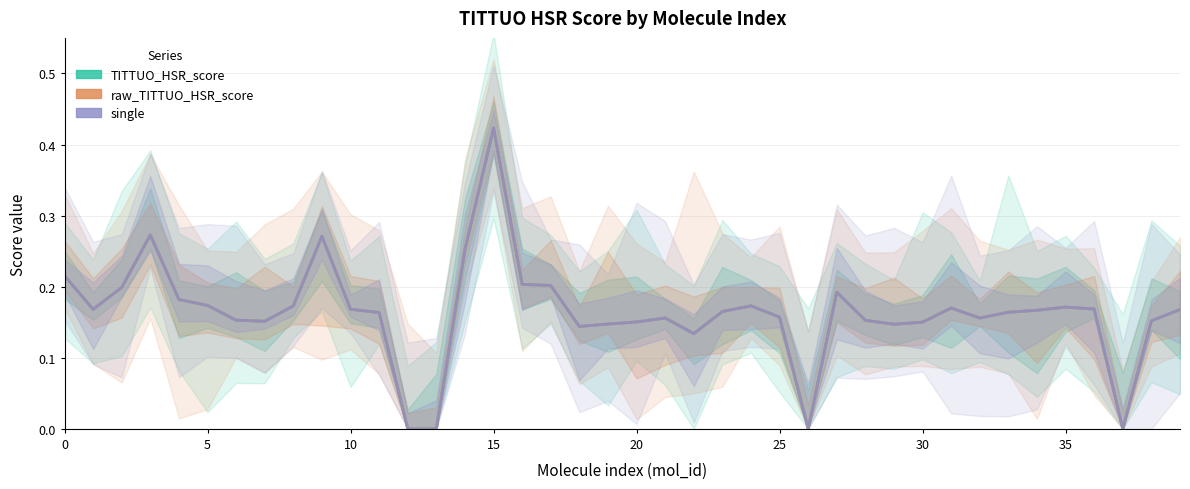

What is the difference between the maximum and minimum values in the single series?

0.4